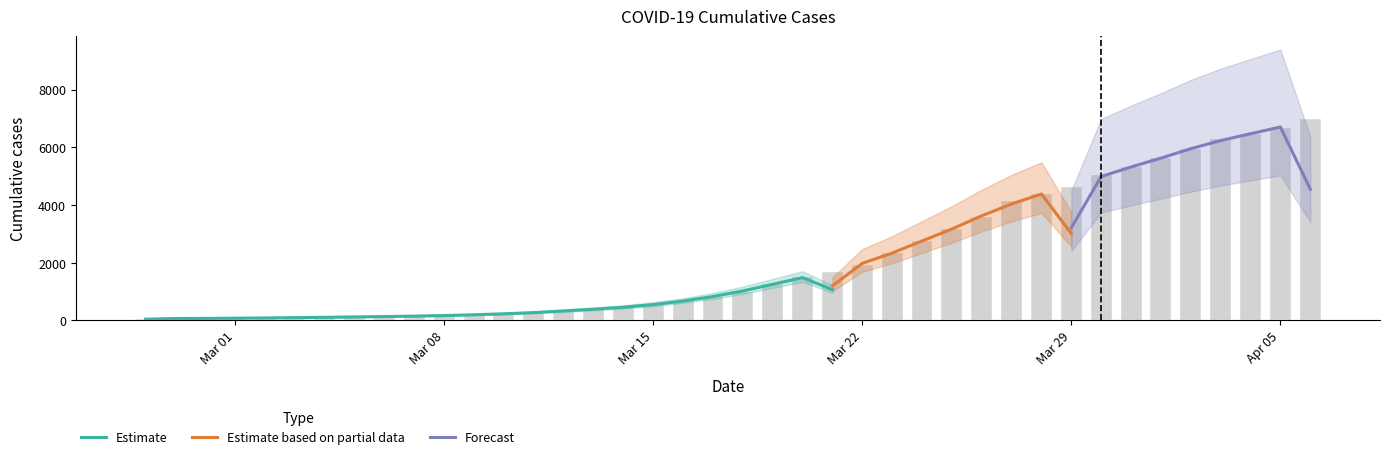

Reading right to left, transcribe all the data shown in this chart.

6995	6657	6460	6295	5947	5617	5314	5025	4625	4399	4125	3589	3165	2752	2344	1908	1686	1505	1261	993	816	677	523	452	398	320	269	226	197	167	146	138	119	108	95	87	76	69	68	64